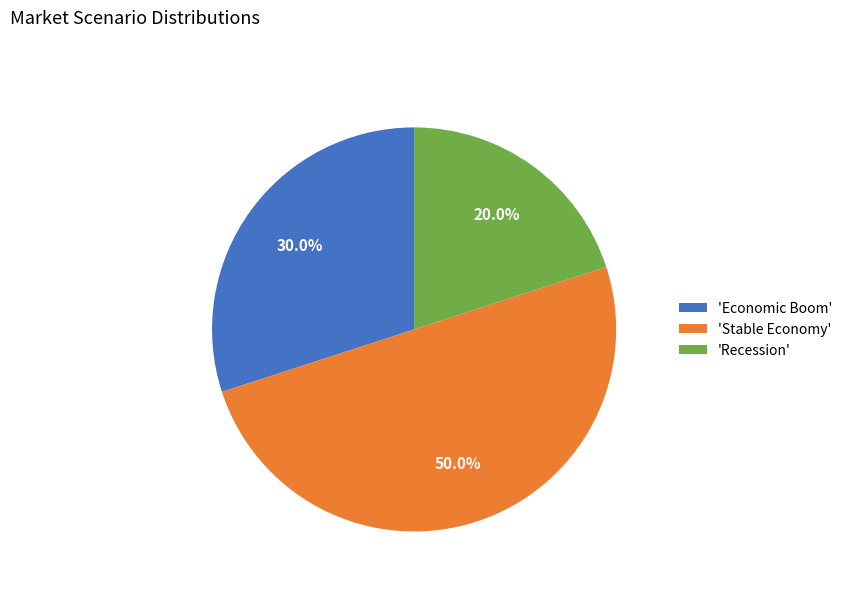

Does 'Economic Boom' represent more than half of the total?

No